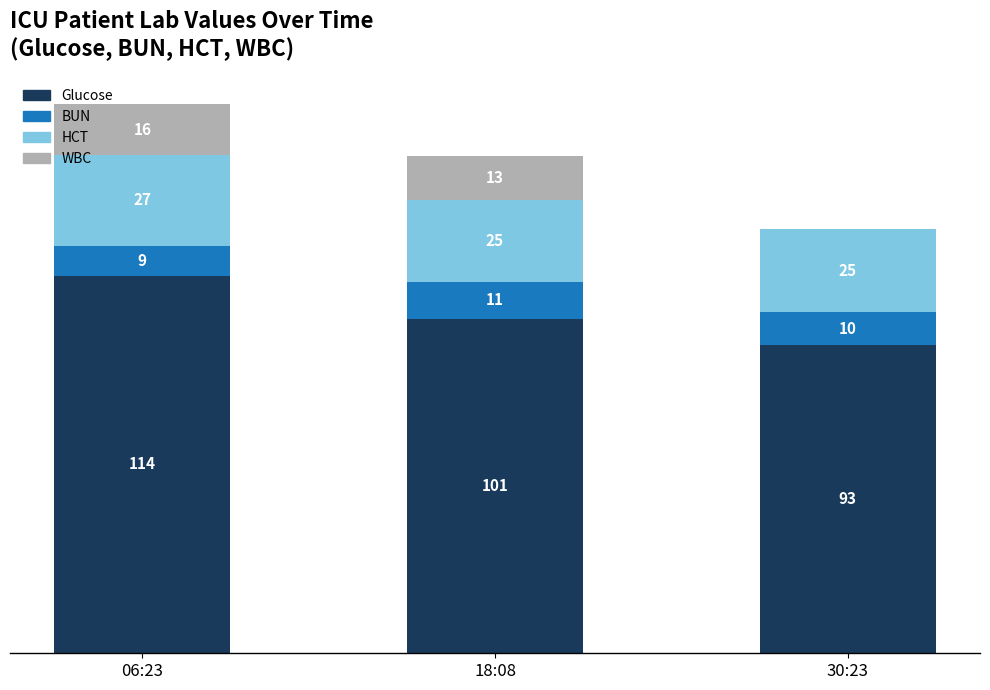

At which category is the sum across all series the highest?

06:23